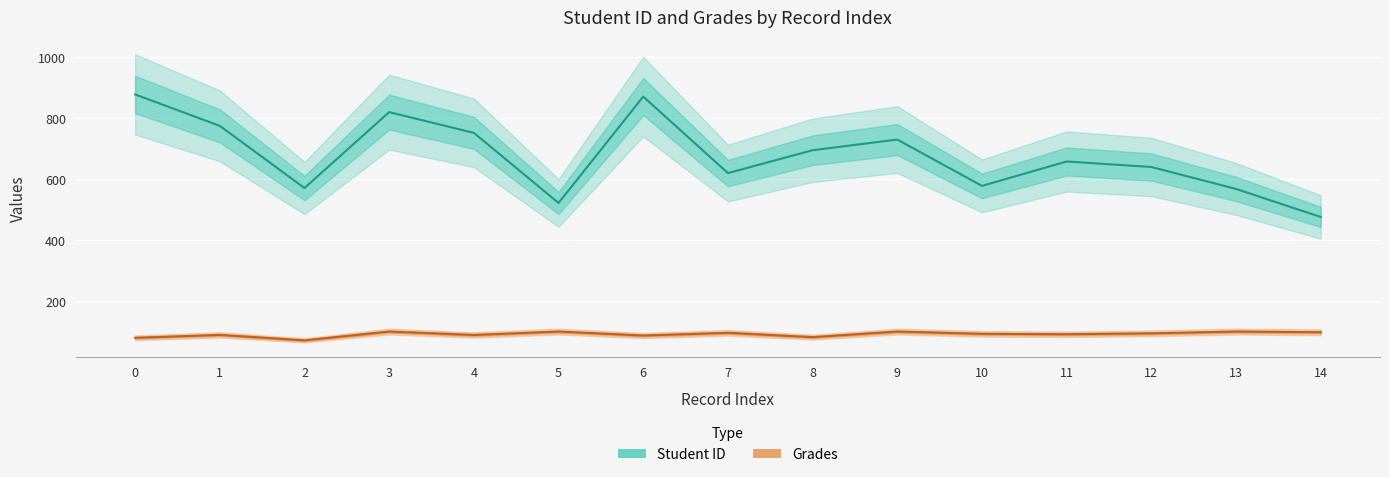

How many data points in Grades are above 92?

8